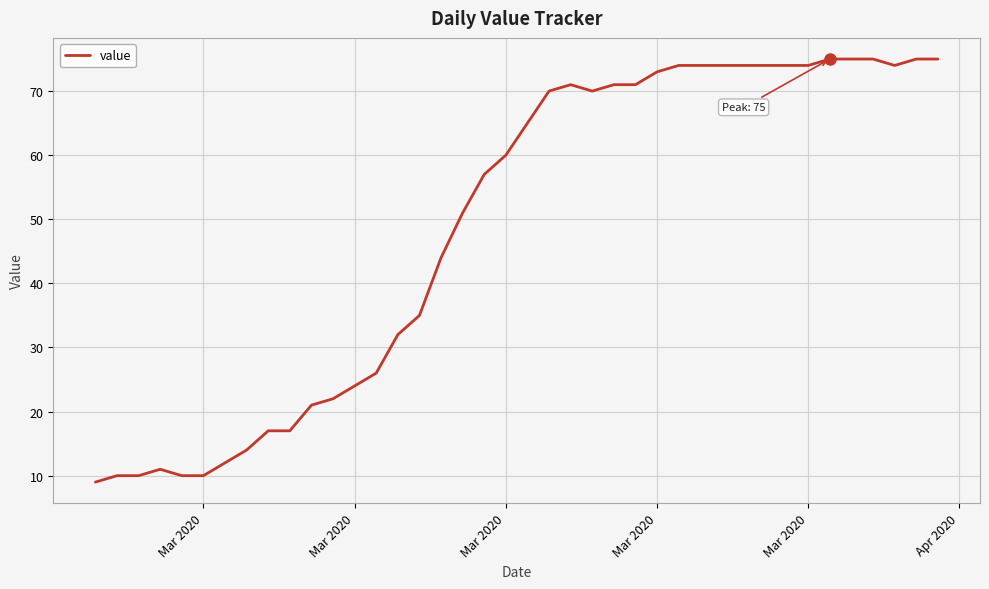

What is the smallest value displayed?

9